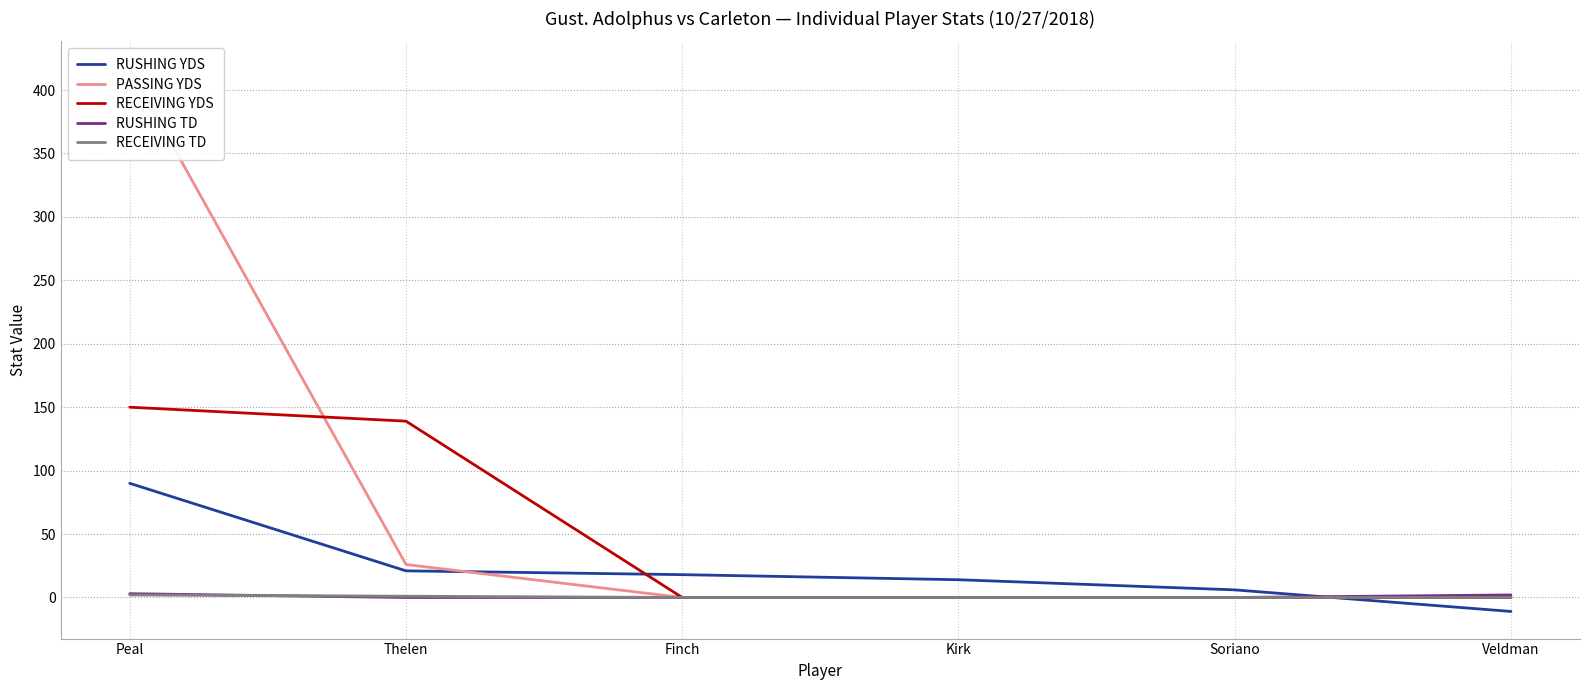

How many negative values does the RUSHING YDS series have?

1